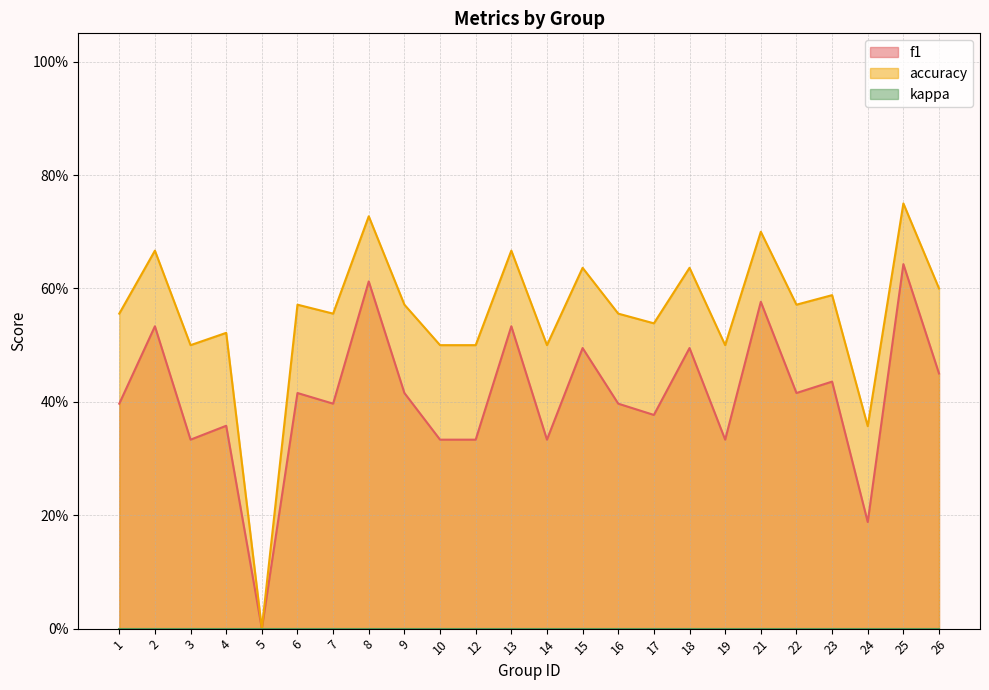

What is the difference between the f1 values at 13 and 1?

0.1